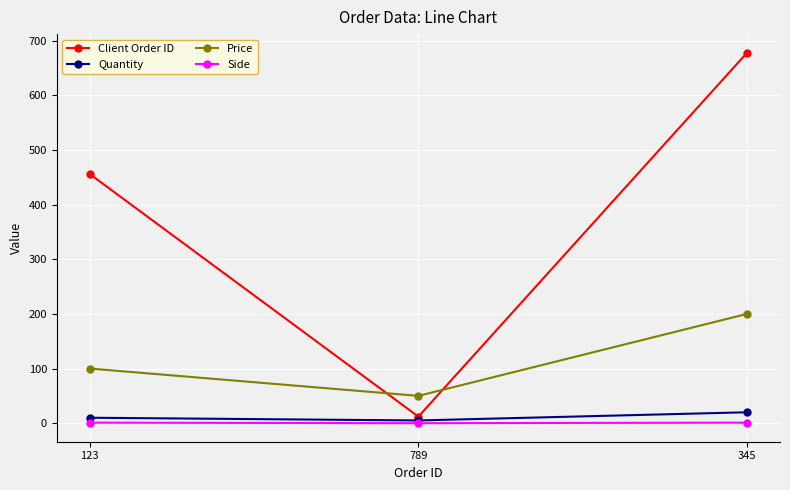

What is the greatest value displayed?

678.0